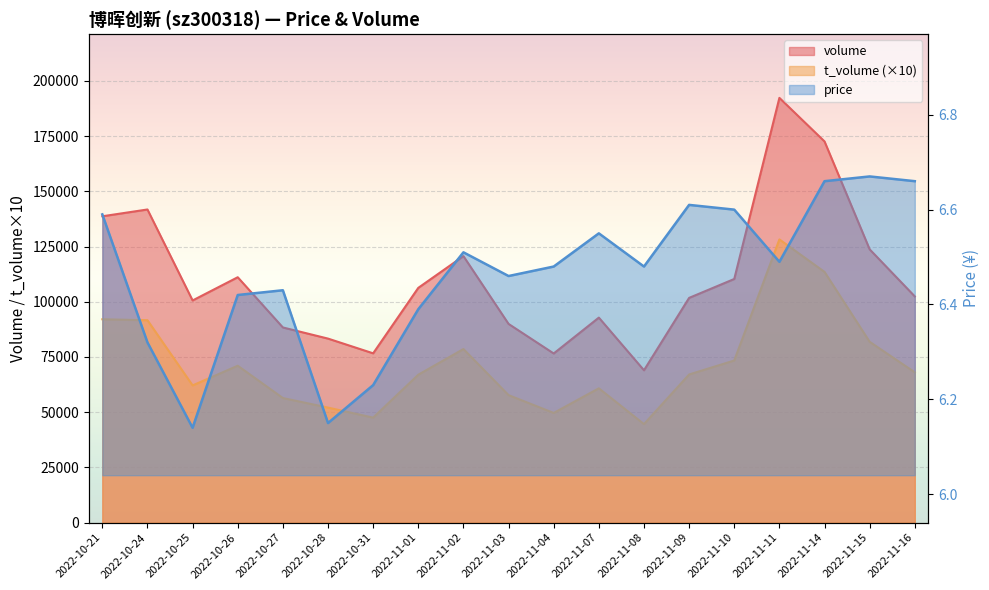

List the series in order of their peak value, highest first.

volume, t_volume, price